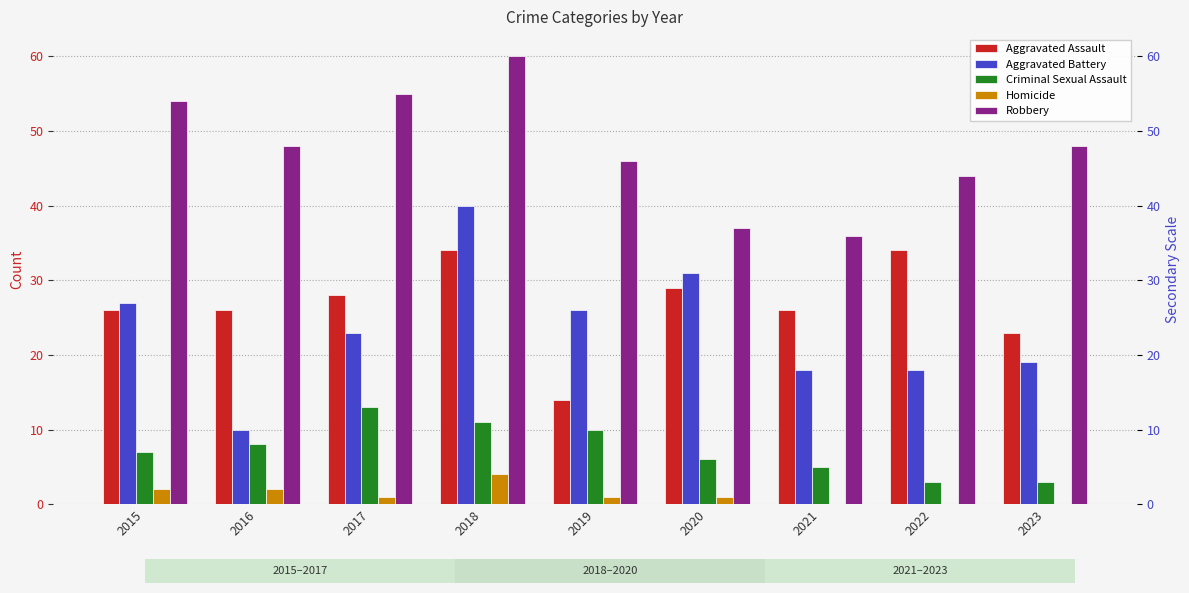

What is the value of the Robbery bar at the 5th from the left?

46